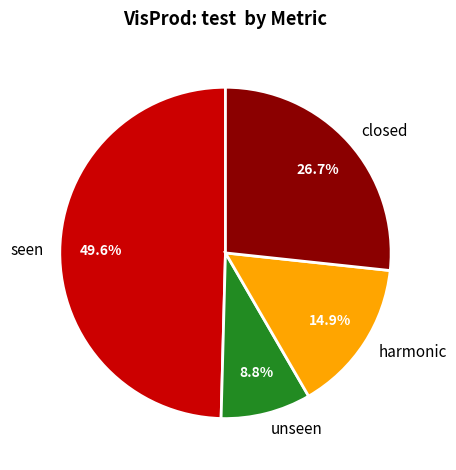

Combined, what portion of the pie is closed and seen?

76.3%